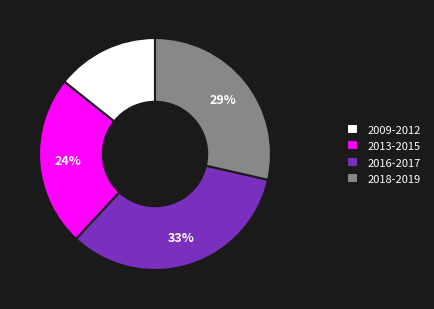

To the nearest percent, what is the difference between the largest and smallest slice percentages?

19%